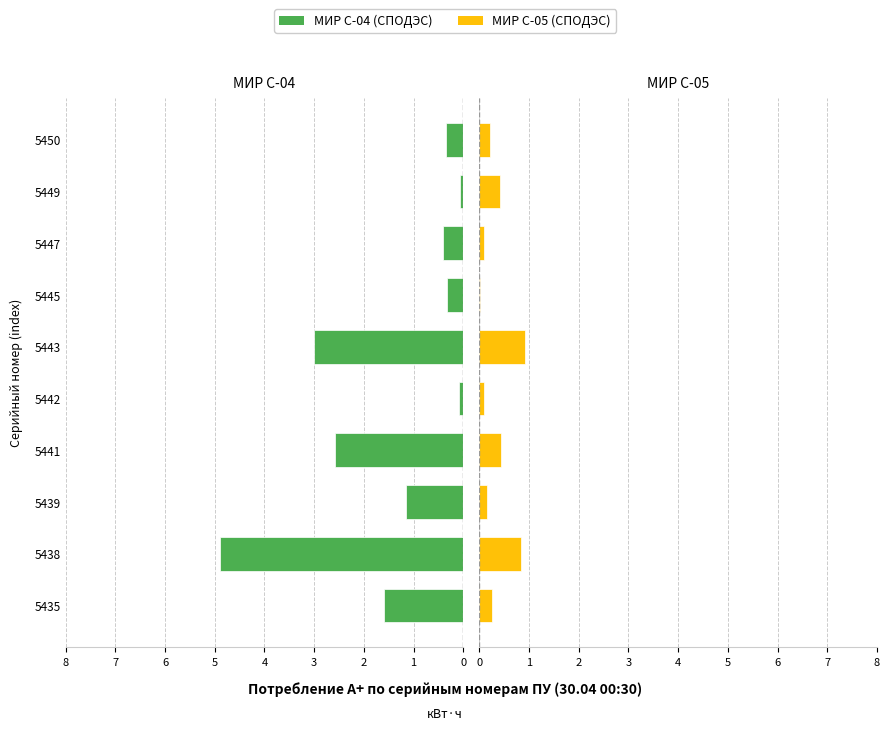

How many categories are shown in the chart?

10